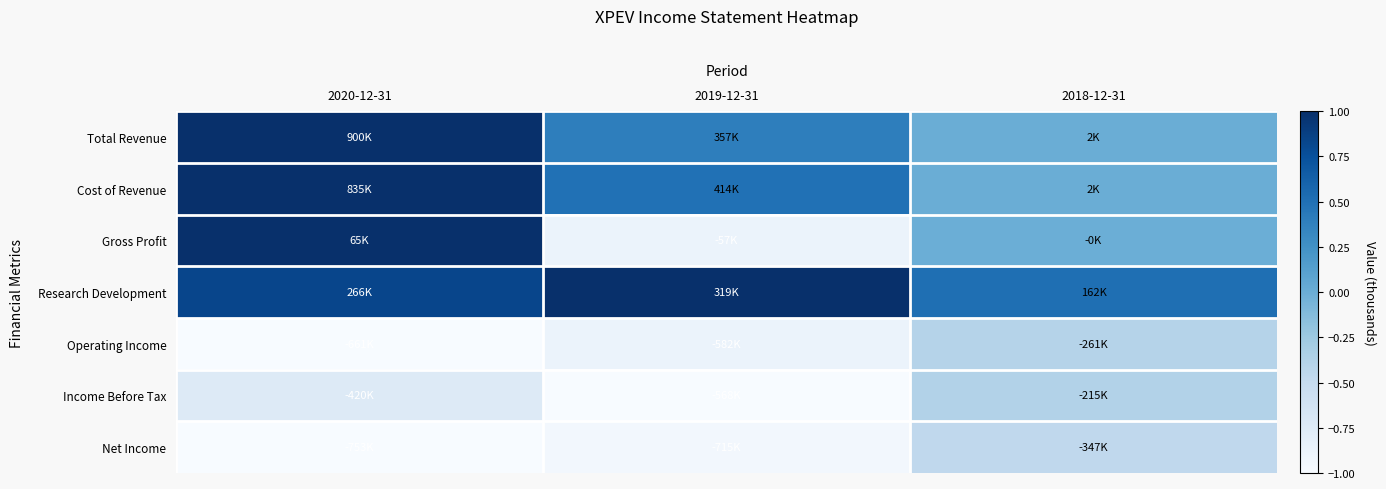

Reading left to right, what are all the values shown in this chart?

Total Revenue: 2020-12-31=1.0	2019-12-31=0.4	2018-12-31=0.0
Cost of Revenue: 2020-12-31=1.0	2019-12-31=0.5	2018-12-31=0.0
Gross Profit: 2020-12-31=1.0	2019-12-31=-0.9	2018-12-31=-0.0
Research Development: 2020-12-31=0.8	2019-12-31=1.0	2018-12-31=0.5
Operating Income: 2020-12-31=-1.0	2019-12-31=-0.9	2018-12-31=-0.4
Income Before Tax: 2020-12-31=-0.7	2019-12-31=-1.0	2018-12-31=-0.4
Net Income: 2020-12-31=-1.0	2019-12-31=-0.9	2018-12-31=-0.5